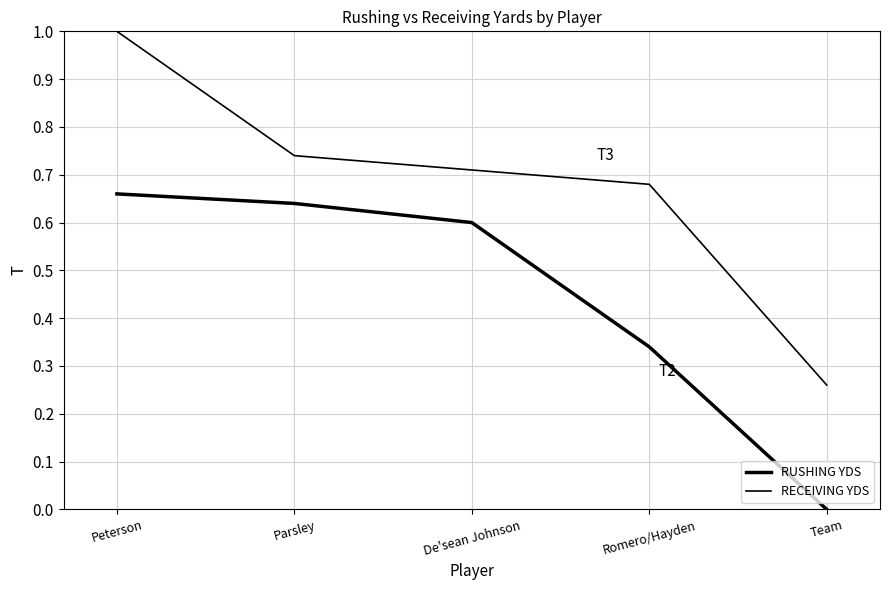

How many series are shown in this chart?

2